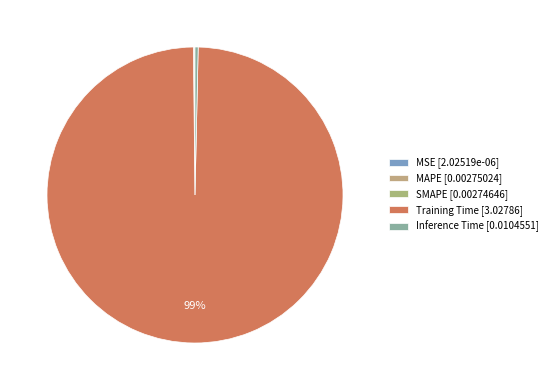

Rank the categories by value from highest to lowest.

Training Time, Inference Time, MAPE, SMAPE, MSE